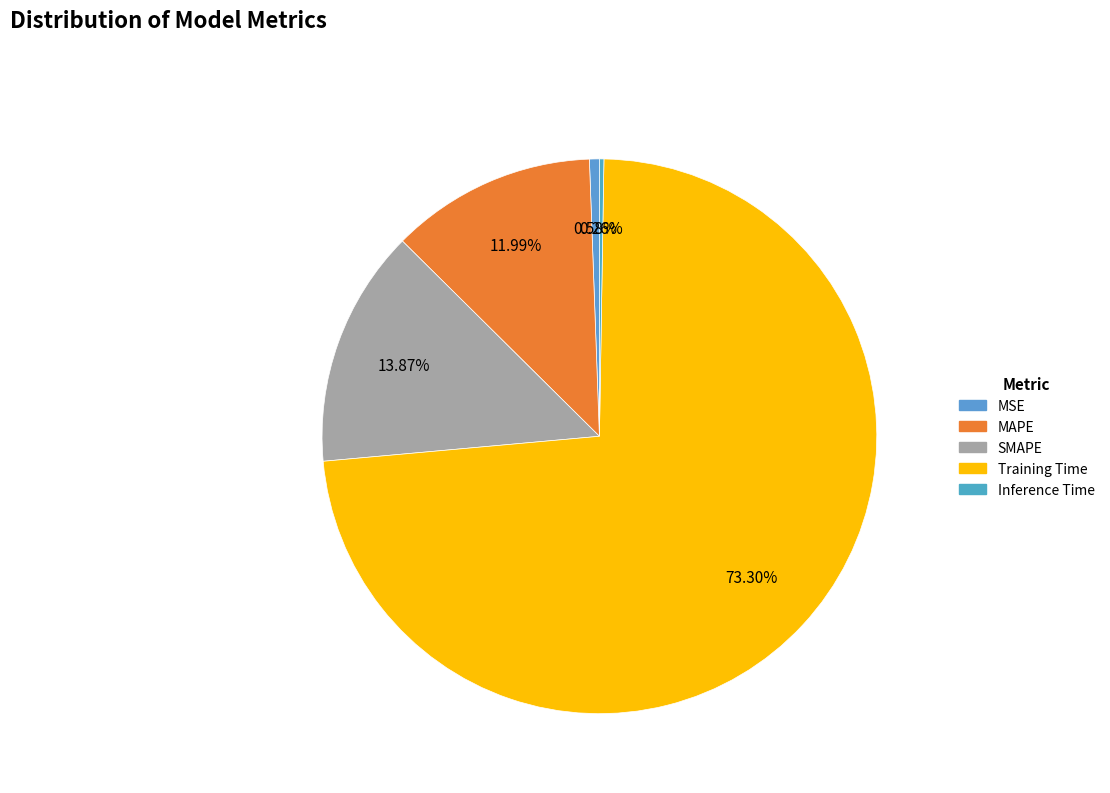

To the nearest percent, what is the difference between the MAPE and Inference Time slice percentages?

12%